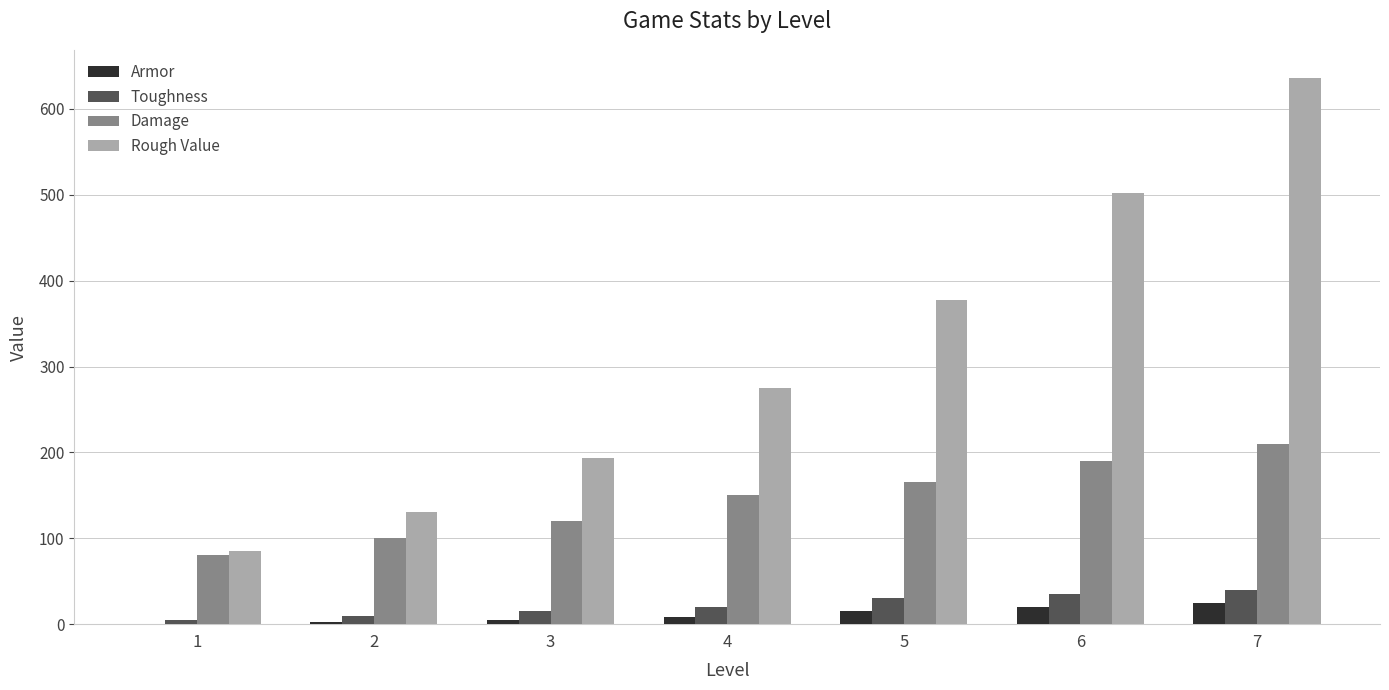

Which series has the largest total across all categories?

Rough Value